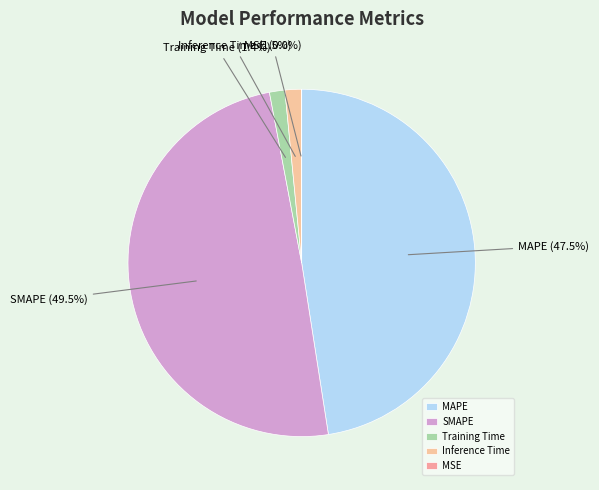

Which category has the biggest portion of the pie?

SMAPE